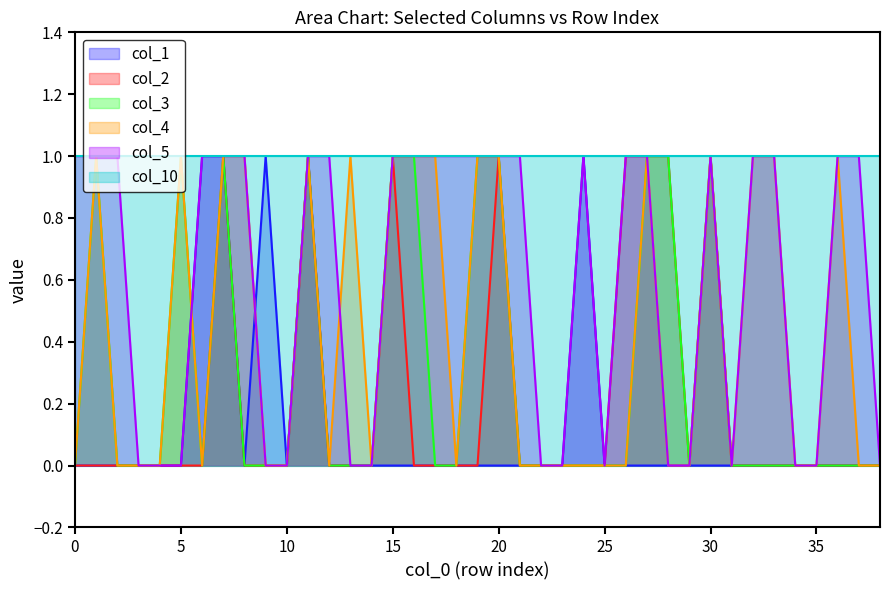

At how many categories does at least one series exceed 0?

39